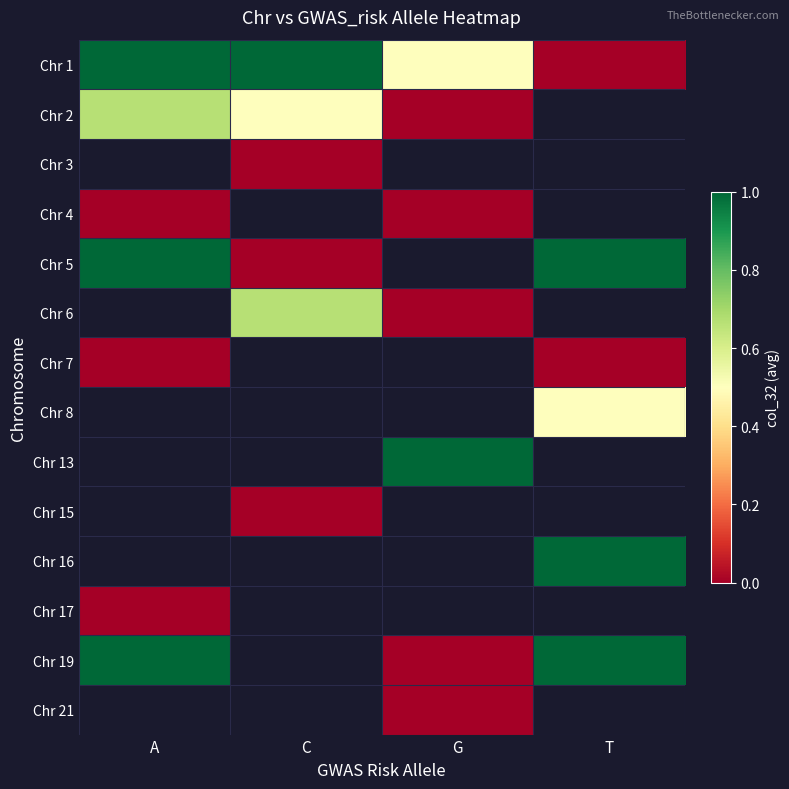

What is the difference between the Chr 5 values at A and C?

1.0